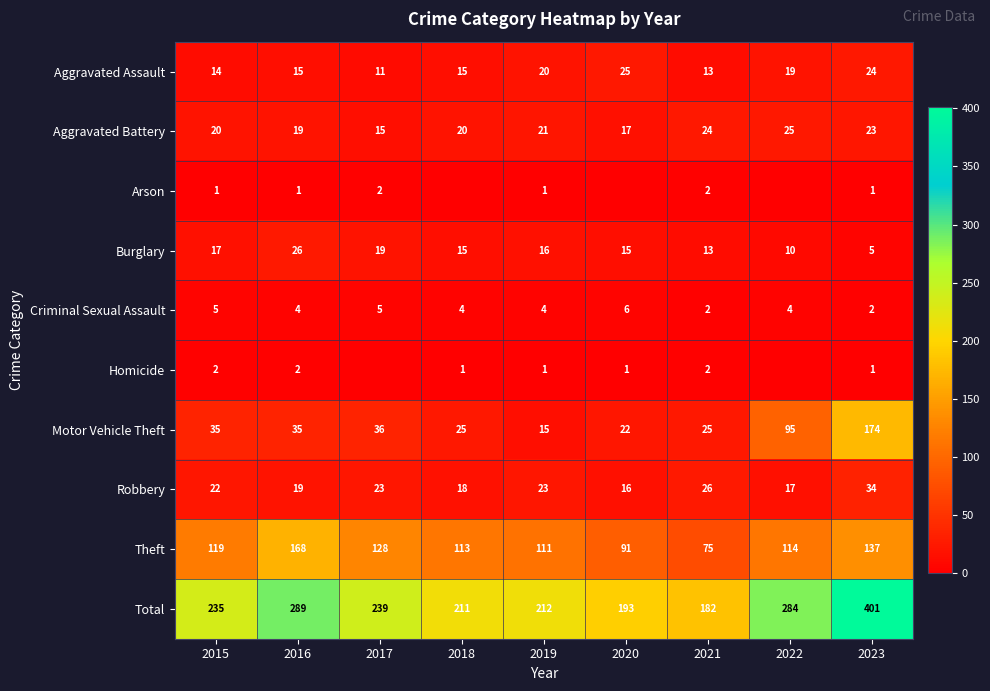

Between 2017 and 2020, which is larger?

2020